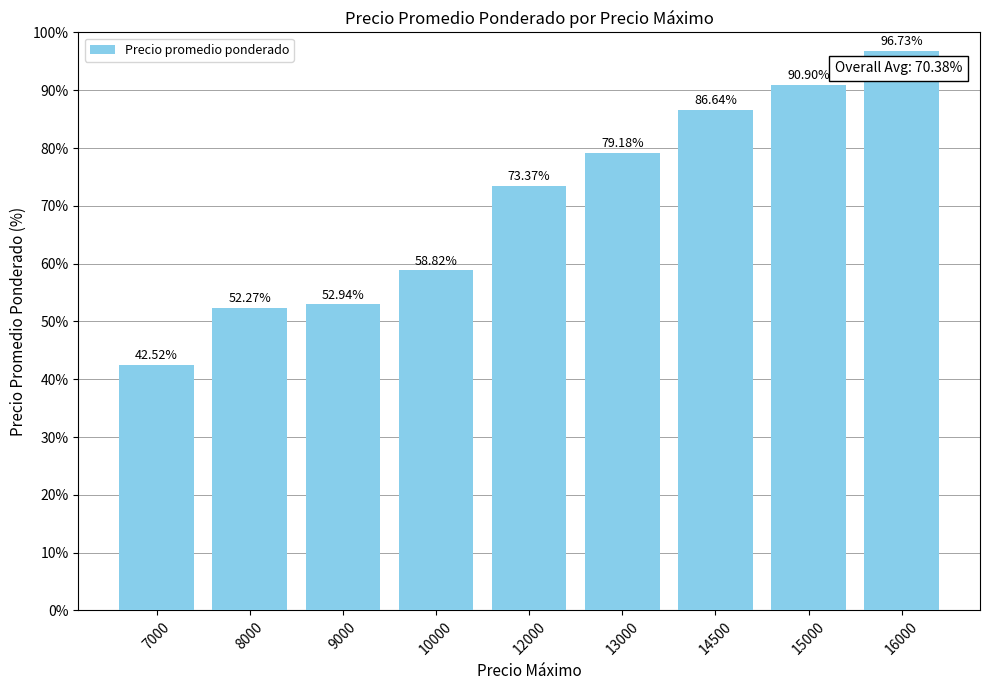

What is the difference between the values at 10000 and 16000?

37.9